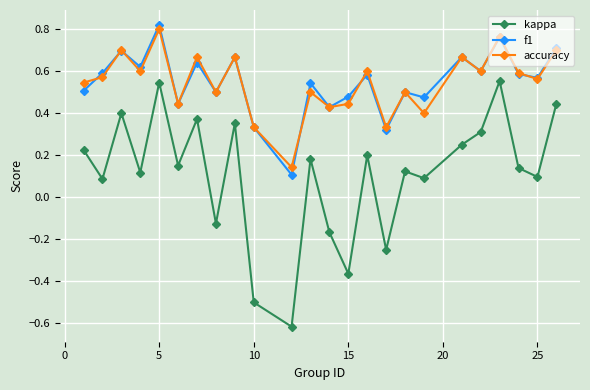

How many lines are shown in the chart?

3